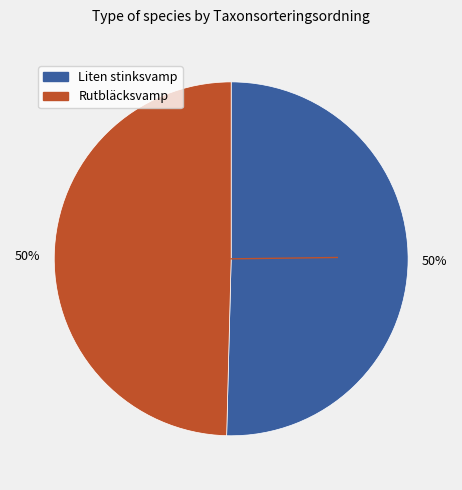

Combined, do Rutbläcksvamp and Liten stinksvamp account for over 50%?

Yes